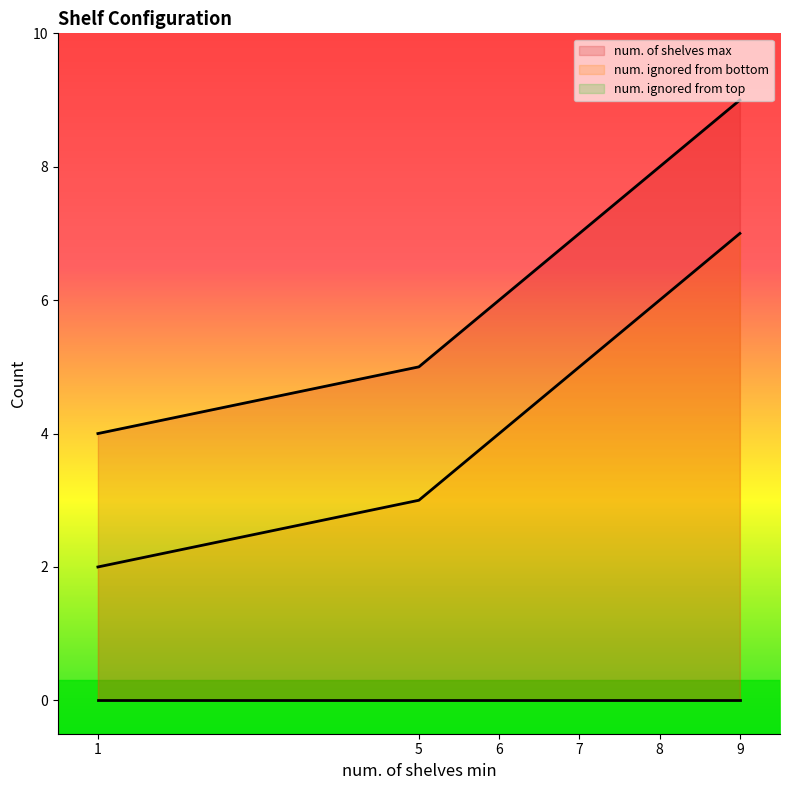

What is the value of the num. ignored from bottom point at the 6th from the left?

7